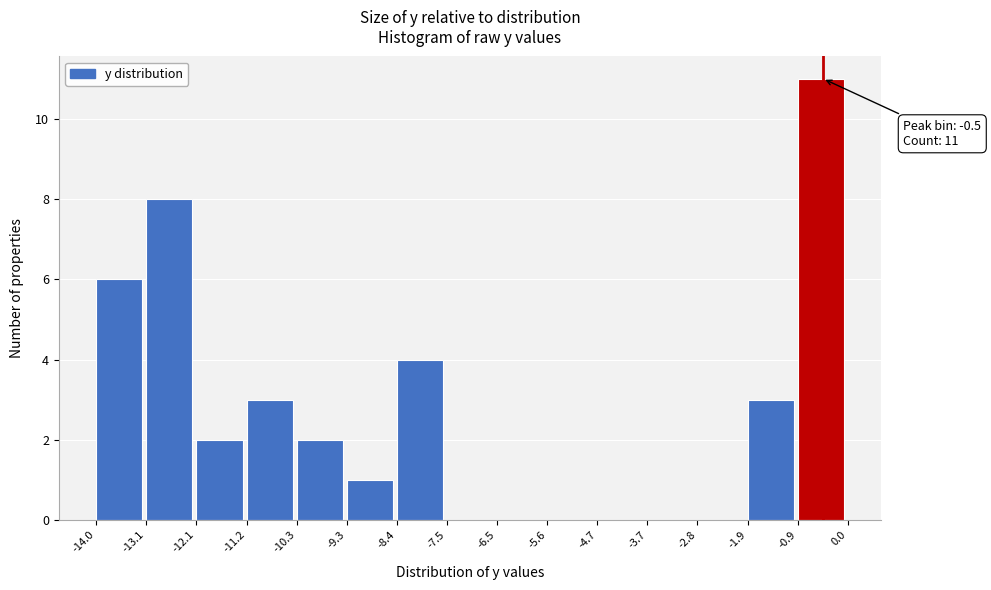

Over which range of the x-axis is the bar tallest?

-0.9 to 0.0